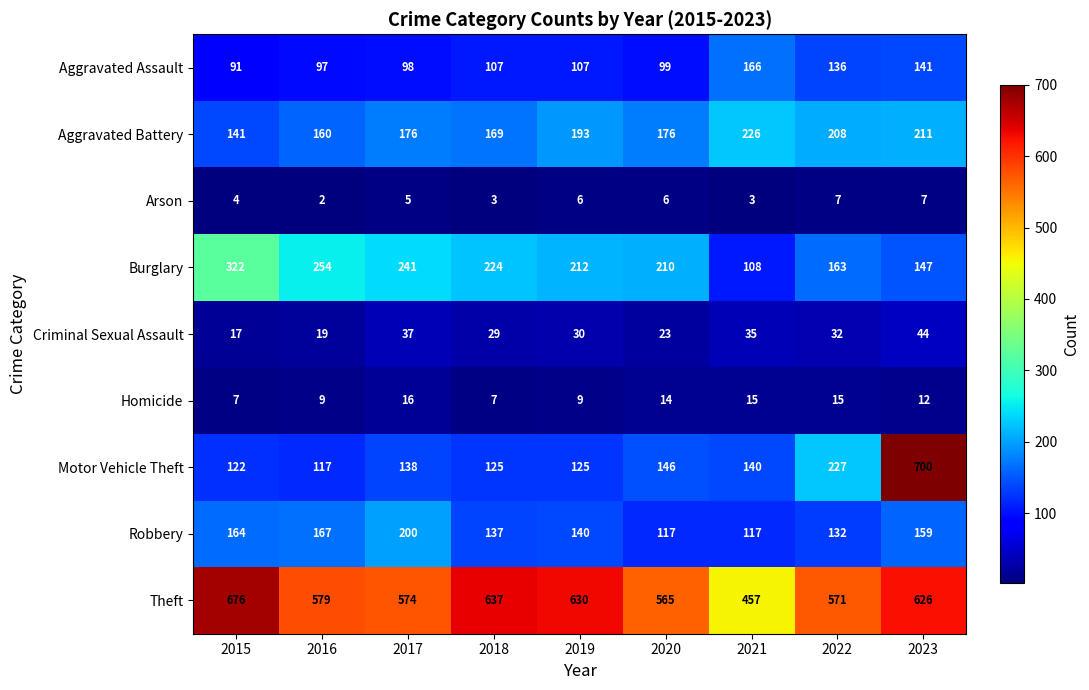

How many series are shown in this chart?

9